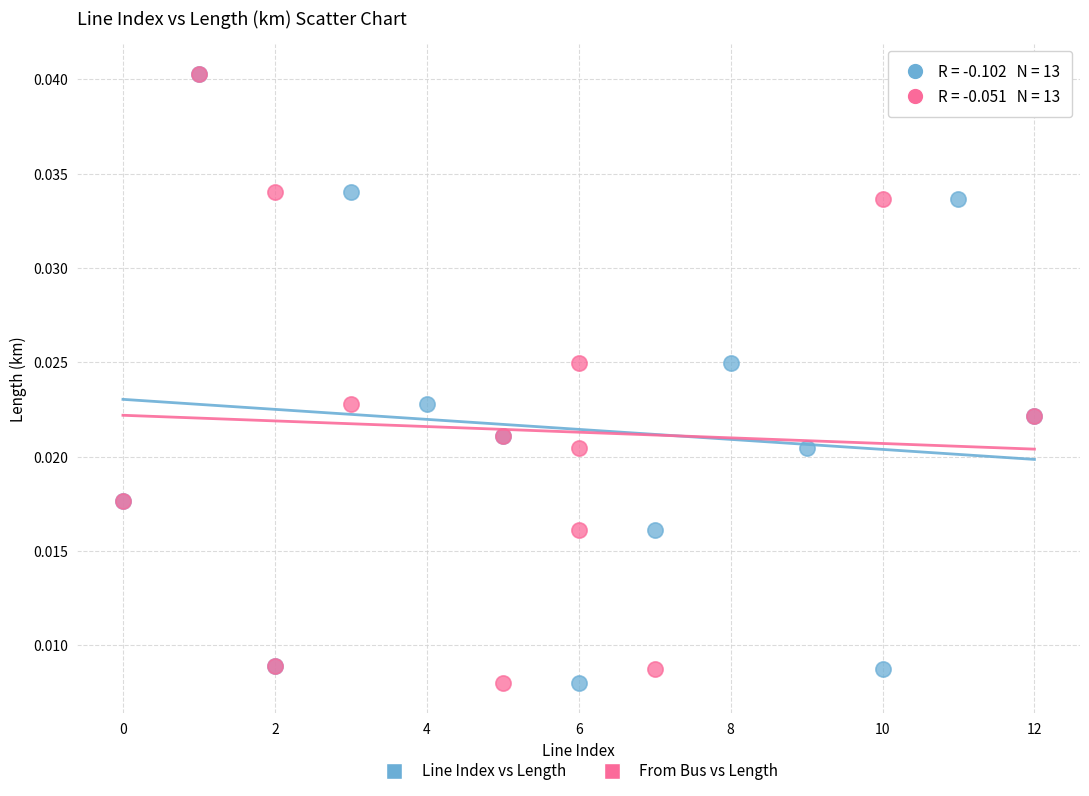

What are all the series names shown in the legend?

Line Index vs Length, From Bus vs Length